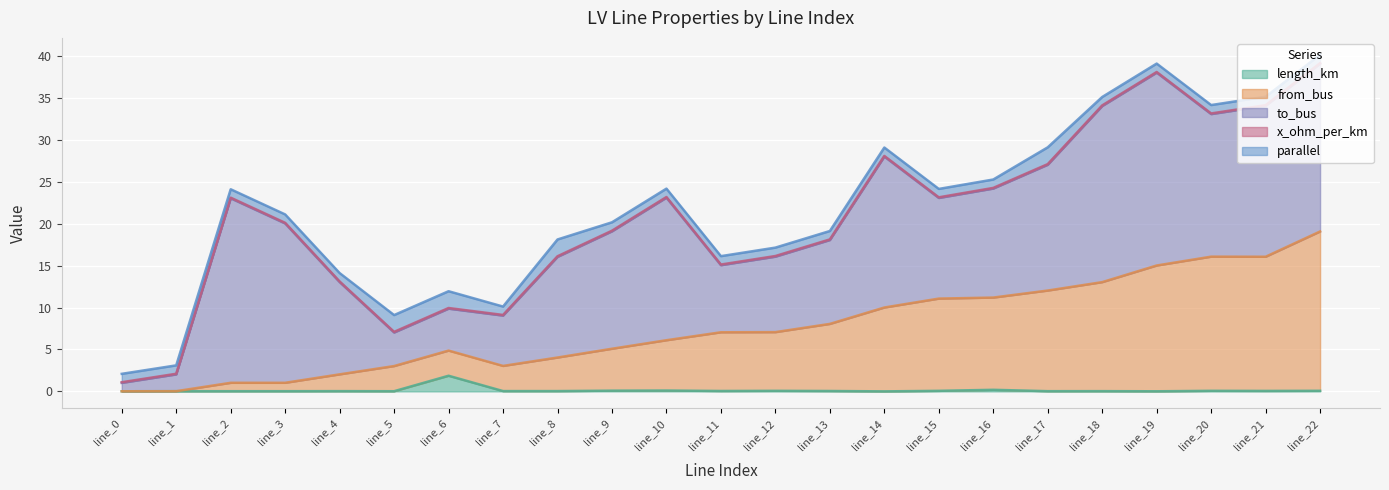

What value does the to_bus series have at line_8?

12.0